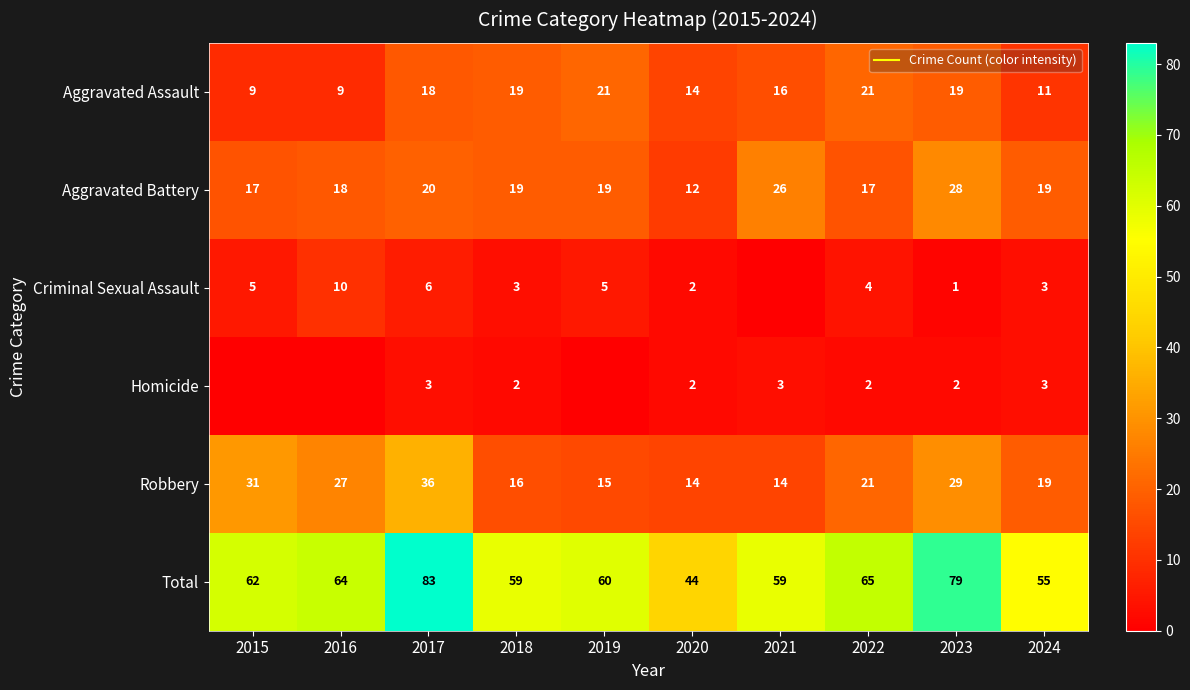

What is the difference between the Aggravated Assault values at 2023 and 2024?

8